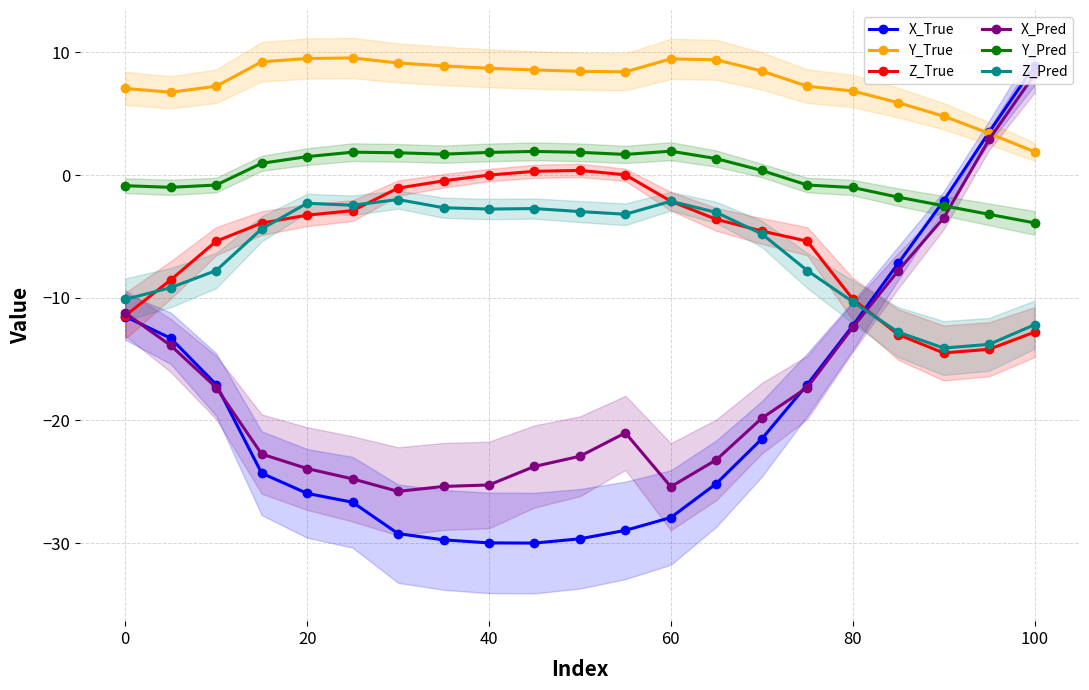

Reading left to right, transcribe all the data shown in this chart.

X_True: -11.5	-13.3	-17.1	-24.3	-25.9	-26.7	-29.2	-29.7	-30.0	-30.0	-29.6	-29.0	-27.9	-25.1	-21.5	-17.1	-12.3	-7.2	-2.1	3.5	8.9
Y_True: 7.1	6.7	7.2	9.2	9.5	9.5	9.1	8.9	8.7	8.6	8.5	8.4	9.5	9.4	8.5	7.2	6.9	5.9	4.8	3.4	1.9
Z_True: -11.5	-8.5	-5.4	-3.9	-3.3	-2.9	-1.1	-0.5	-0.0	0.3	0.4	0.0	-2.1	-3.6	-4.6	-5.4	-10.1	-13.0	-14.5	-14.2	-12.8
X_Pred: -11.2	-13.9	-17.3	-22.7	-23.9	-24.8	-25.8	-25.4	-25.3	-23.7	-22.9	-21.0	-25.4	-23.2	-19.8	-17.3	-12.4	-7.8	-3.5	2.9	8.2
Y_Pred: -0.9	-1.0	-0.8	1.0	1.5	1.9	1.8	1.7	1.8	1.9	1.9	1.7	1.9	1.3	0.4	-0.8	-1.0	-1.8	-2.5	-3.2	-3.9
Z_Pred: -10.1	-9.2	-7.8	-4.4	-2.3	-2.5	-2.0	-2.7	-2.8	-2.7	-3.0	-3.2	-2.1	-3.0	-4.8	-7.8	-10.3	-12.8	-14.1	-13.8	-12.2